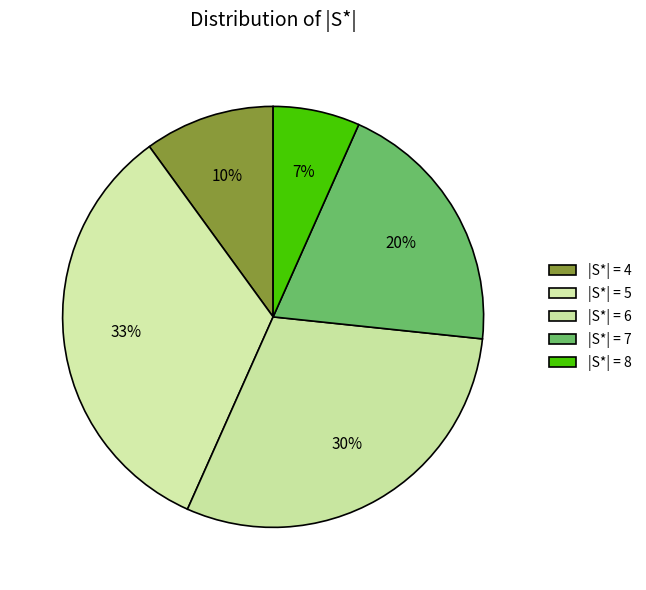

Which category has the biggest portion of the pie?

|S*| = 5